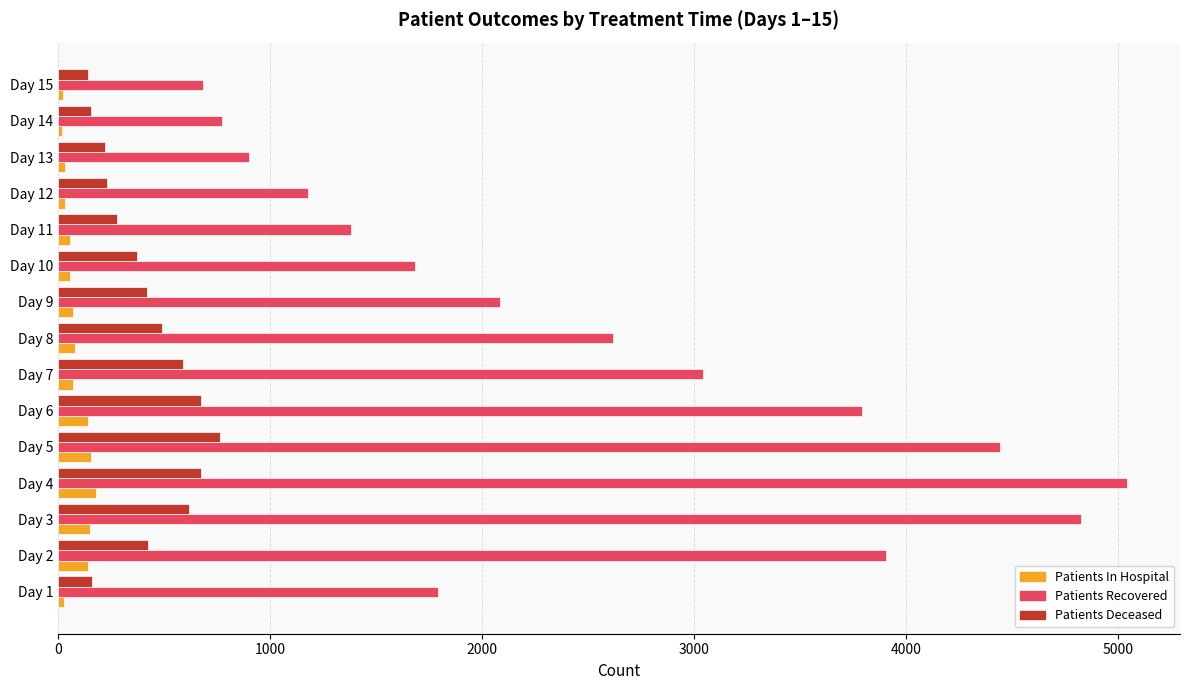

What is the sum of all Patients Recovered values?

38161